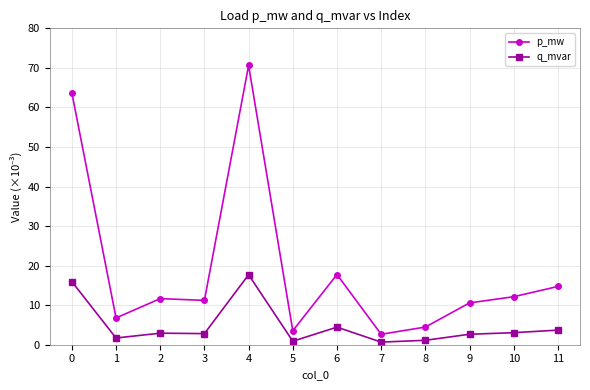

What is the sum of the p_mw values at 4 and 10?

82.8